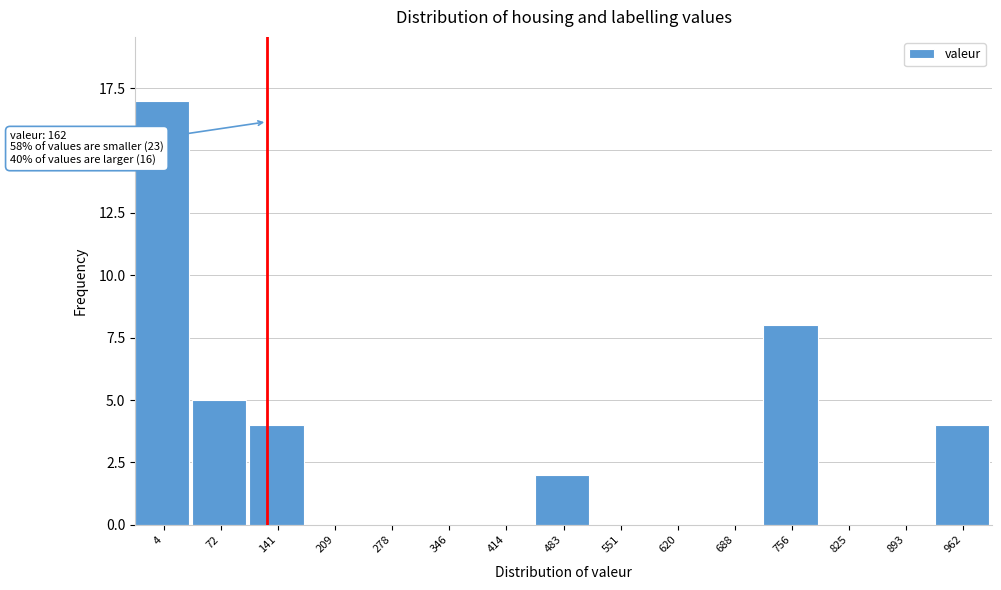

Reading left to right, list all the values displayed in this chart.

4=17	72=5	141=4	209=0	278=0	346=0	414=0	483=2	551=0	620=0	688=0	756=8	825=0	893=0	962=4